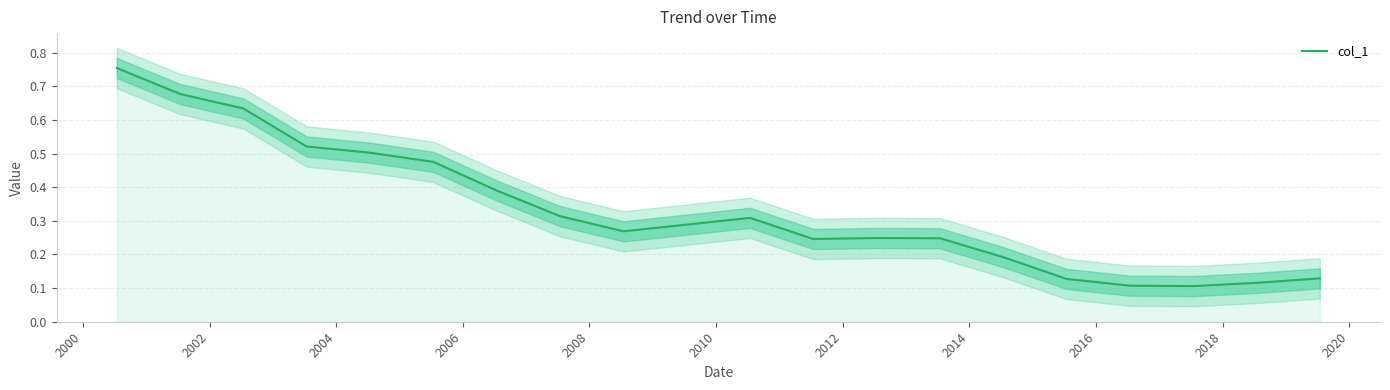

The chart shows a value of 0.6 at 2002. True or false?

True